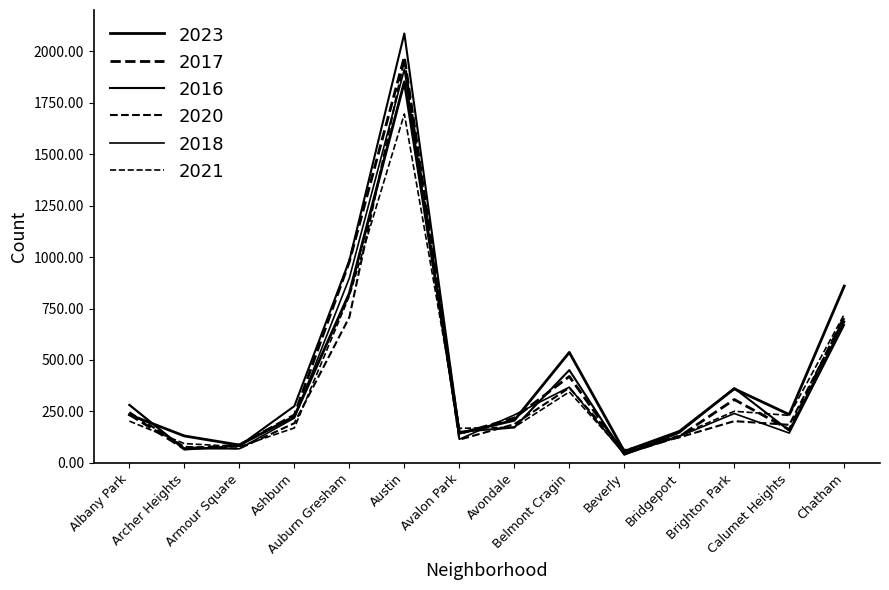

How many times do 2018 and 2016 cross each other?

6